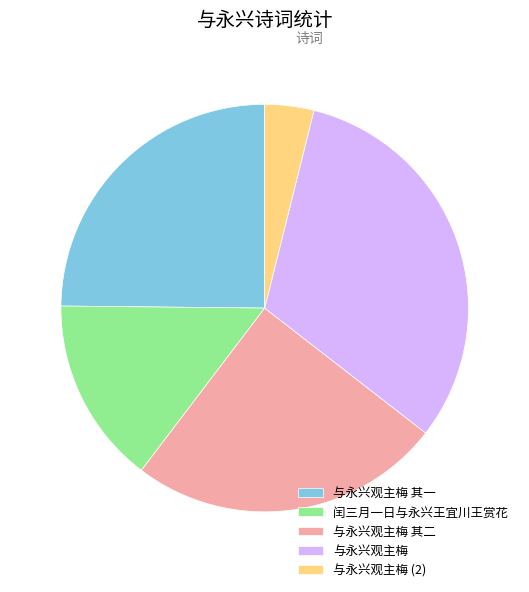

Combined, do 与永兴观主梅 and 闰三月一日与永兴王宜川王赏花 account for over 50%?

No